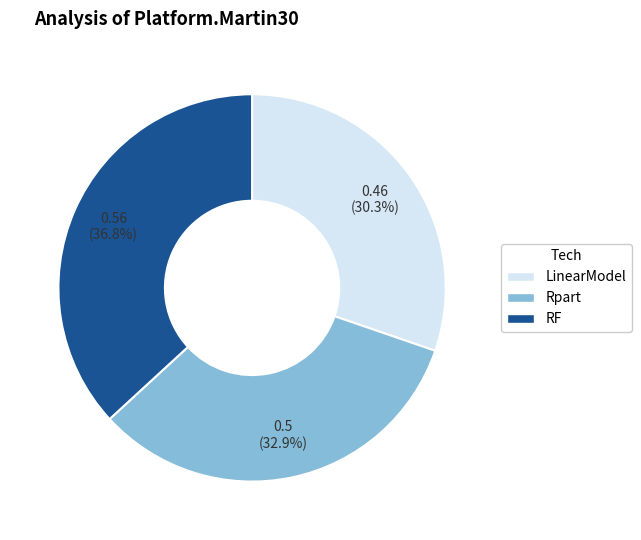

What percentage is the RF slice, to the nearest percent?

37%